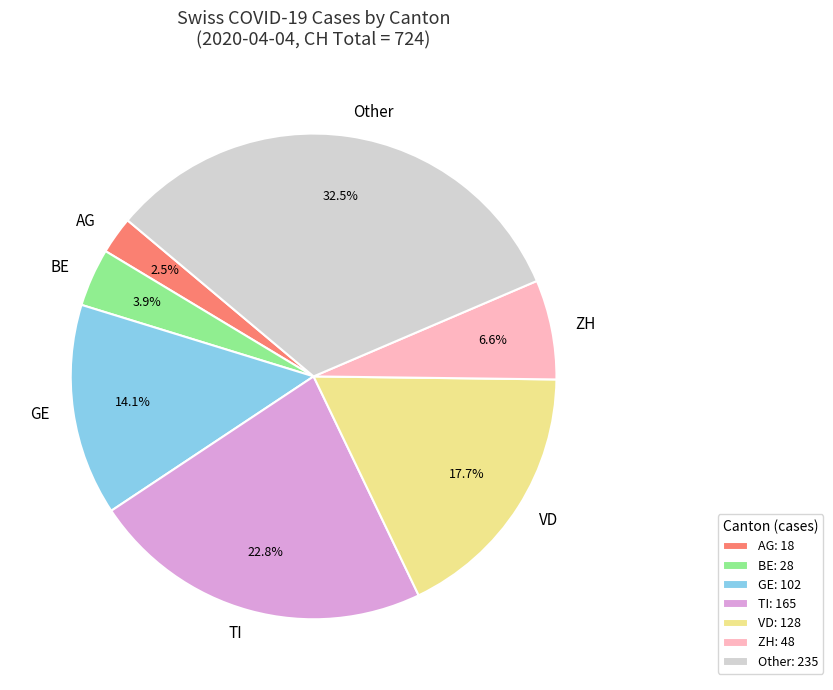

How many segments does this pie chart have?

7